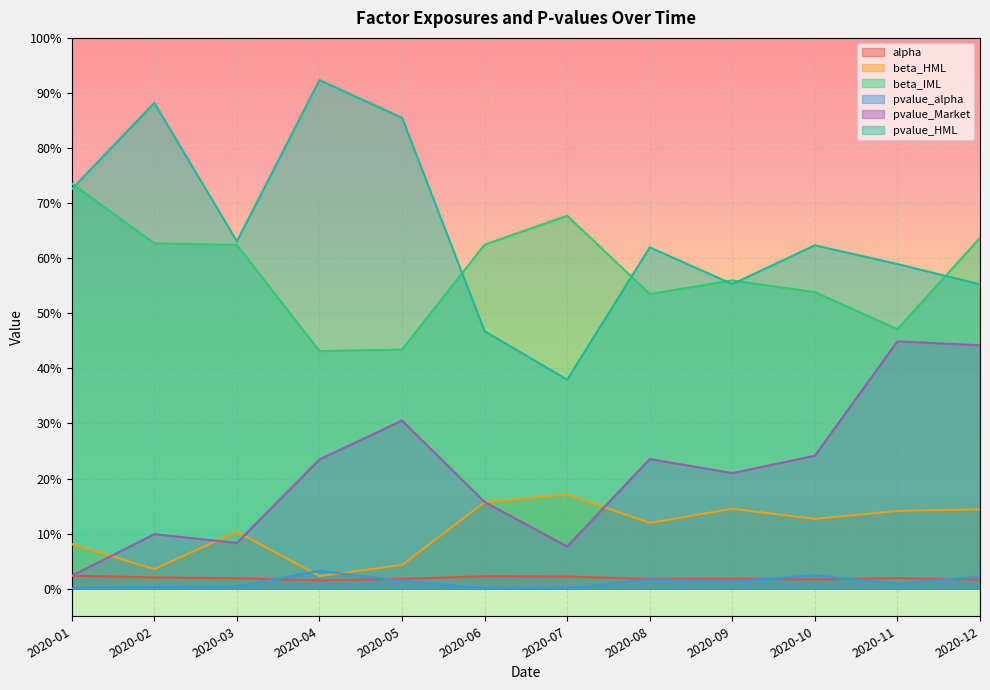

Which has a higher value, 2020-02 or 2020-04?

2020-02